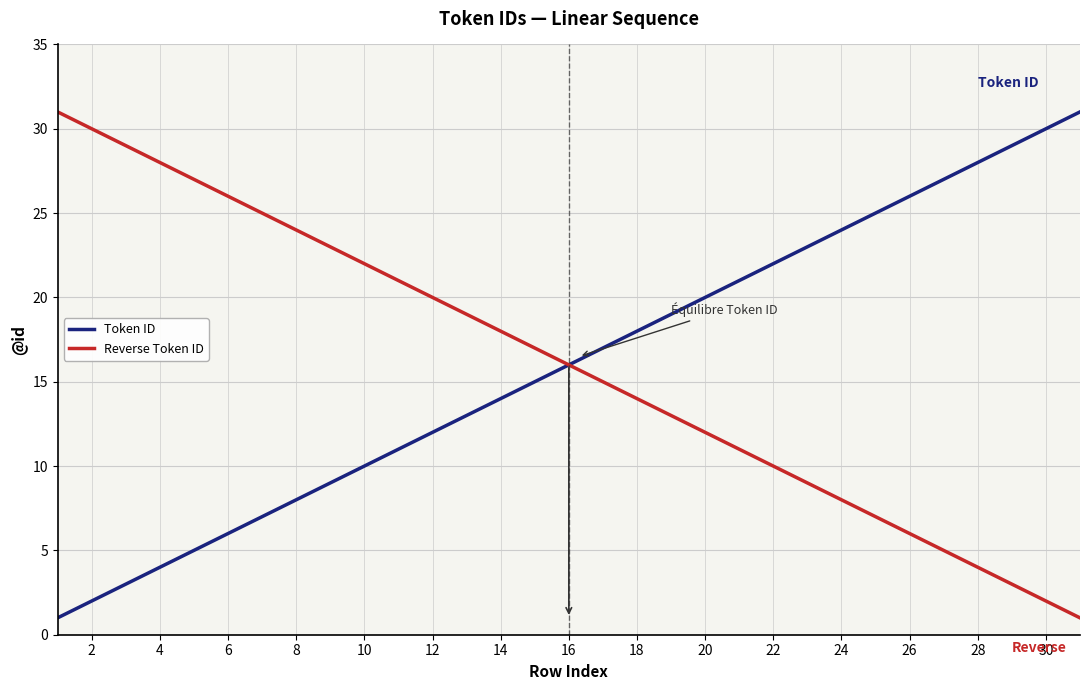

What is the highest value of the Token ID series?

31